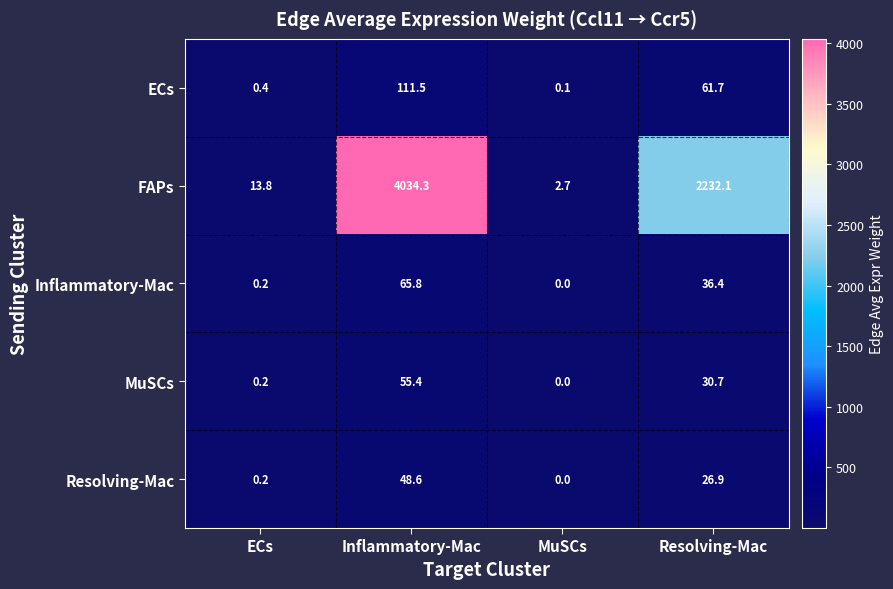

True or false: FAPs has a value of 20.2 at ECs.

False